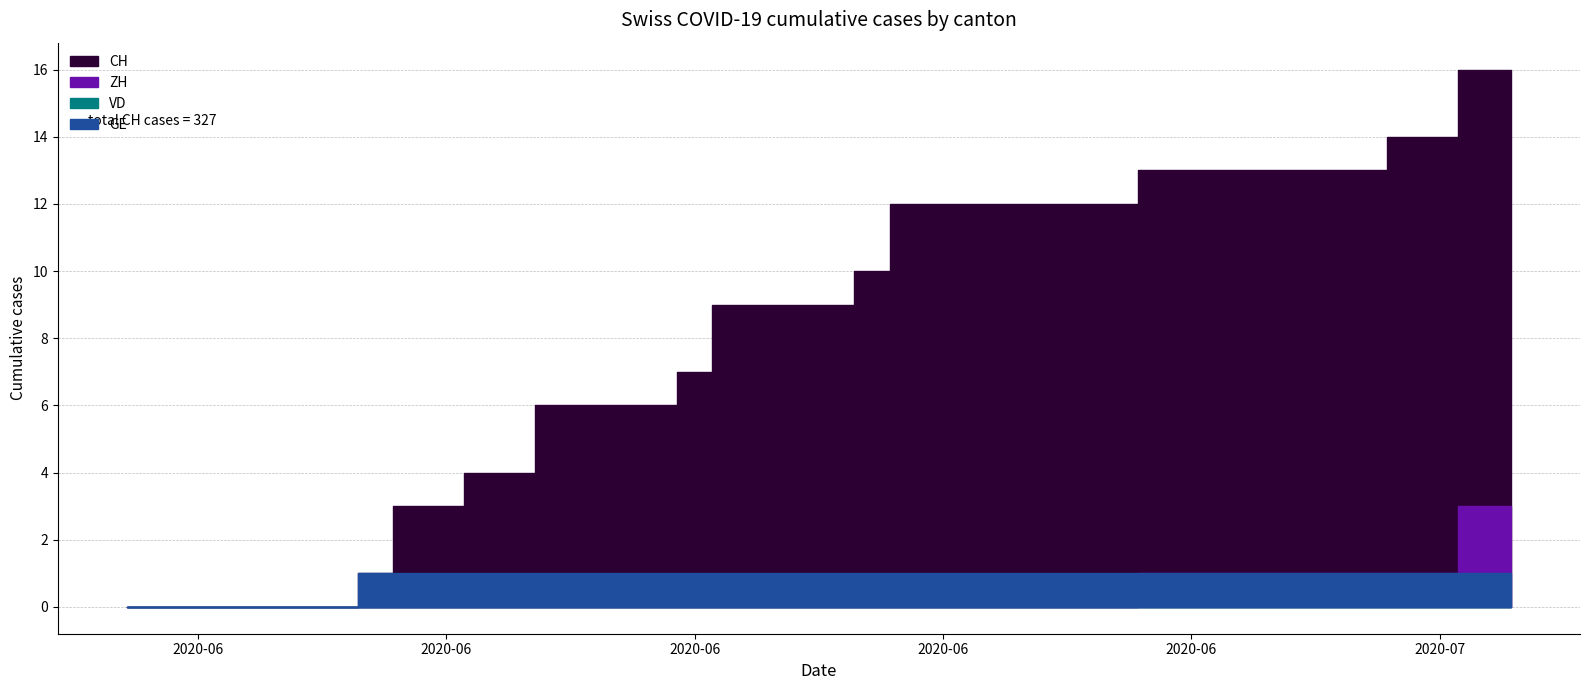

What is the total value across all series at 12?

7